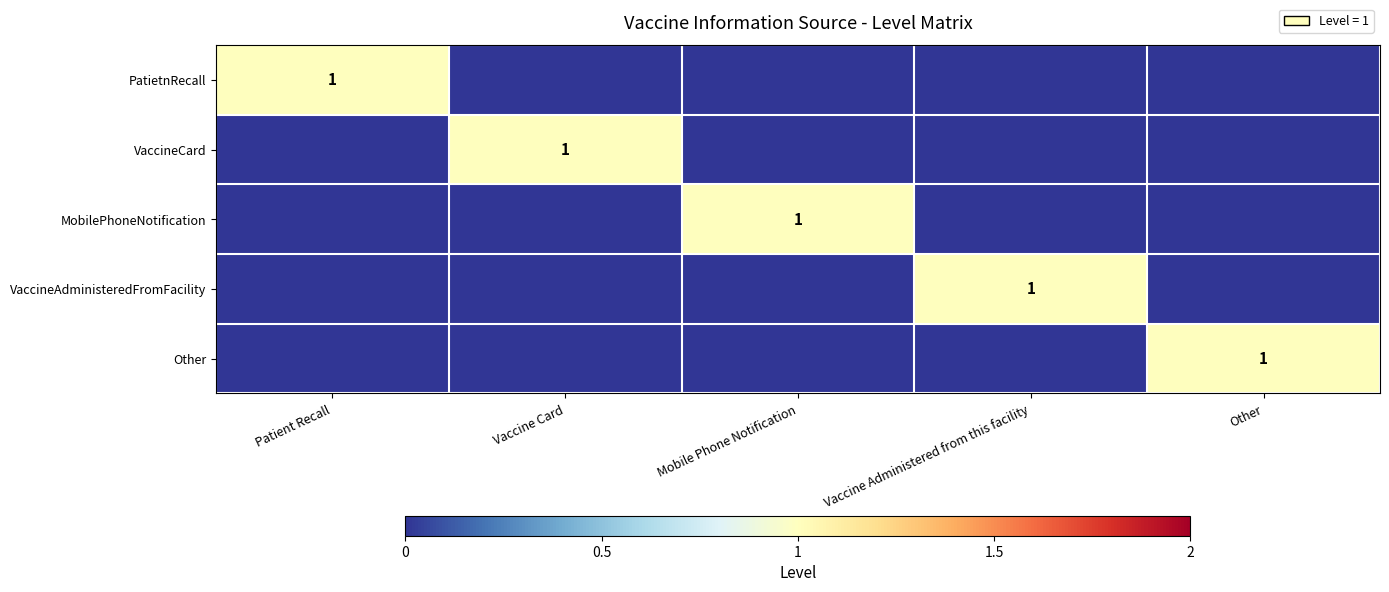

Between Patient Recall and Mobile Phone Notification, which series saw the biggest shift?

PatietnRecall